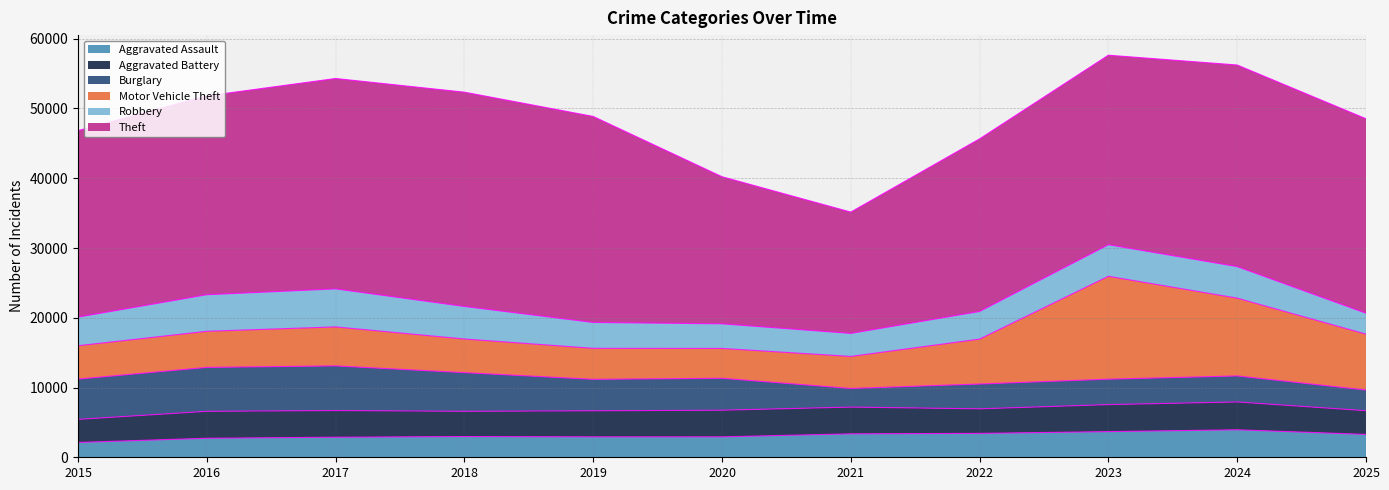

What is the value of the Burglary point at the 11th from the left?

2962